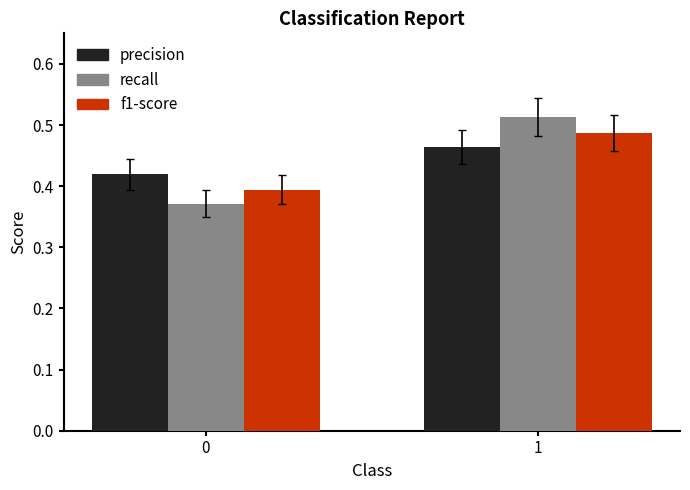

At which category is the sum across all series the highest?

1